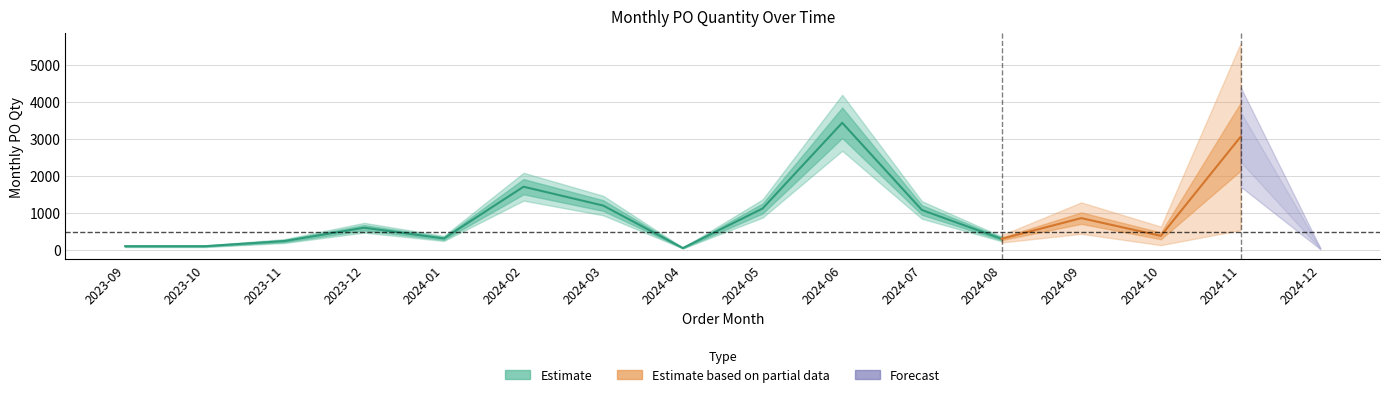

What is the label of the 16th point from the left?

2024-12